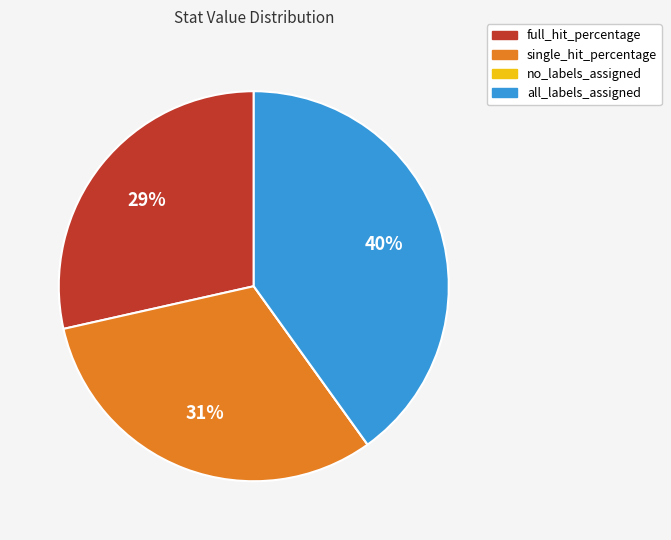

Is it true that full_hit_percentage is 29% of the pie?

True